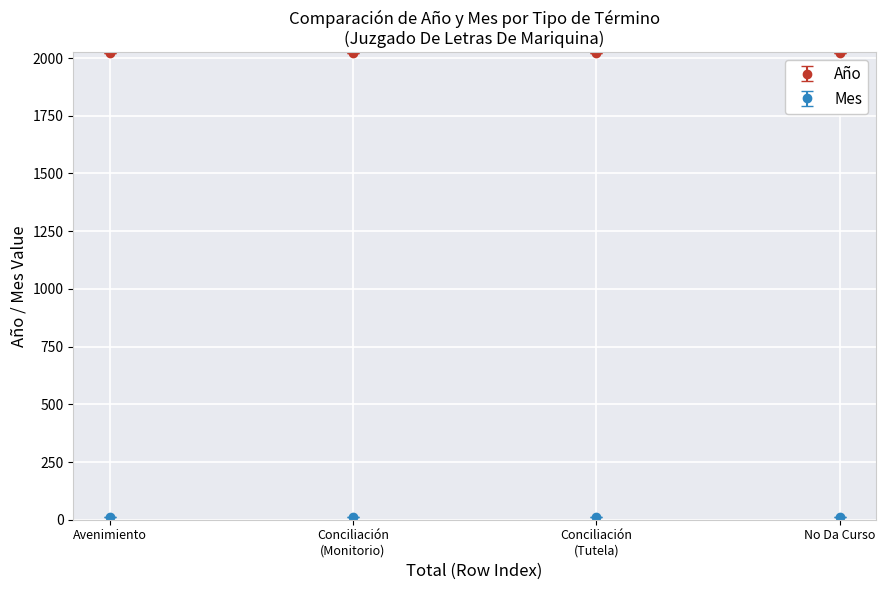

What is the label of the 2nd point from the left?

Conciliación